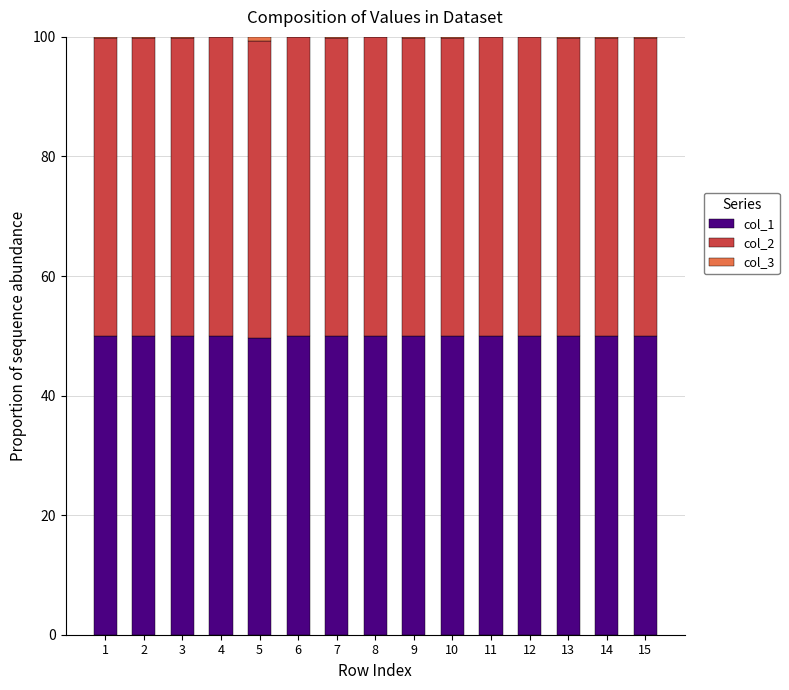

What is the total value across all series at 3?

100.0